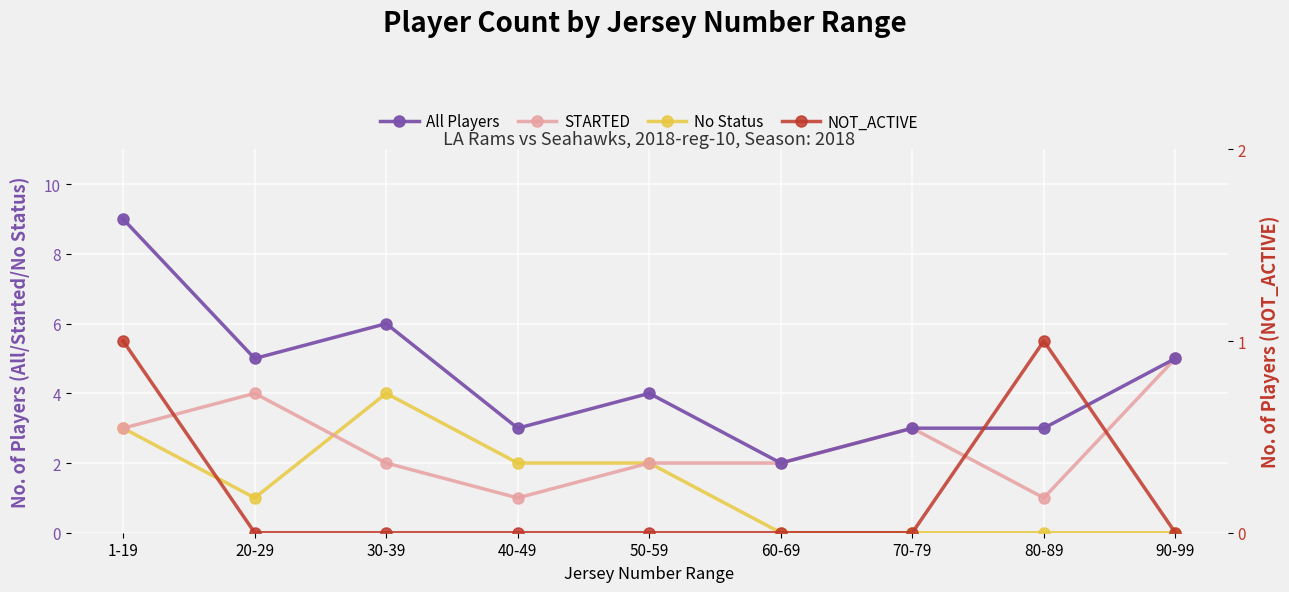

Read the No Status value at 1-19.

3